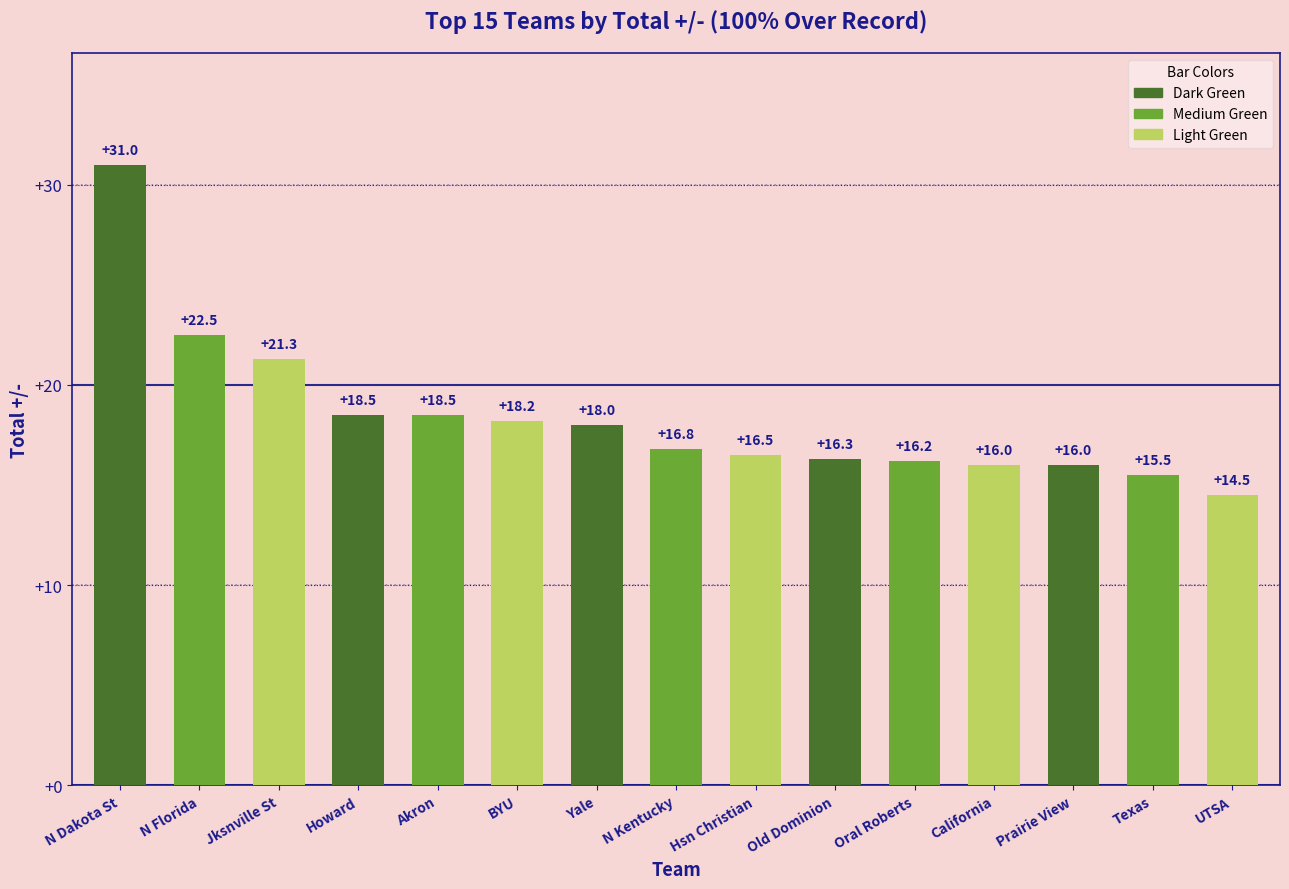

What is the label of the 11th bar from the right?

Akron